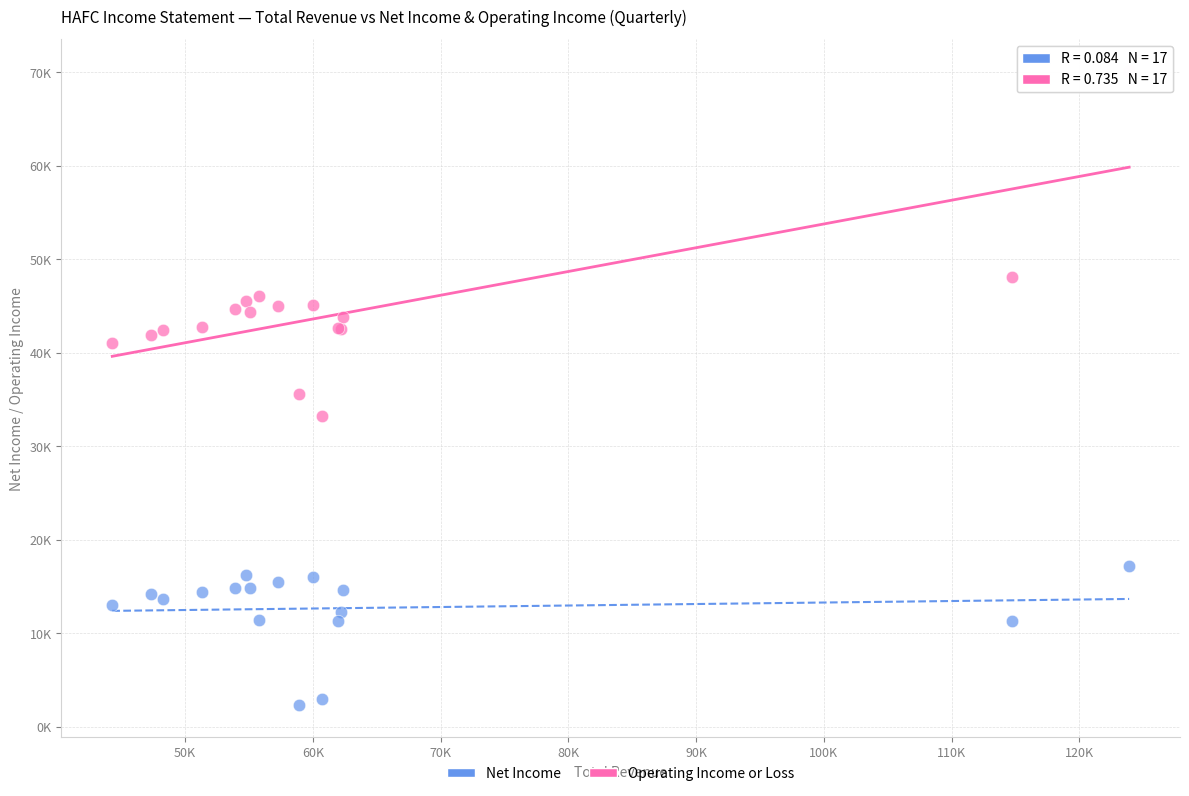

What are all the series names shown in the legend?

Net Income, Operating Income or Loss